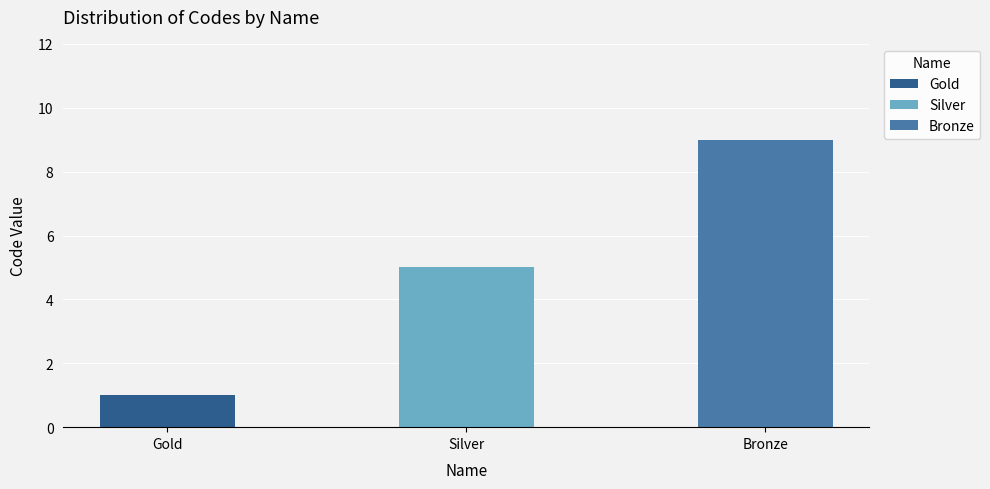

How many values are between 1 and 9?

3